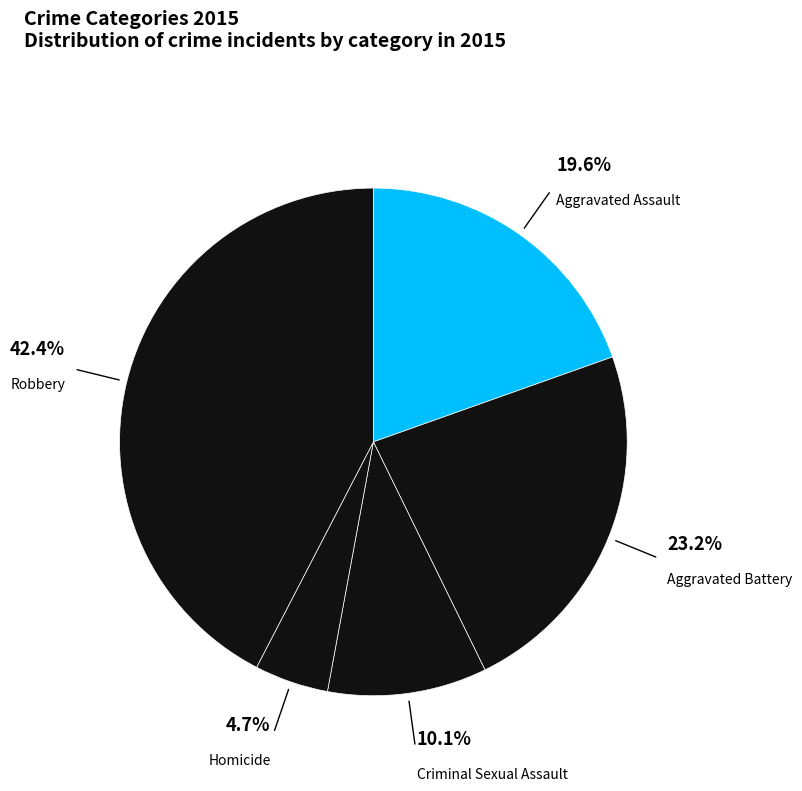

To the nearest percent, what is the difference between the largest and smallest slice percentages?

38%